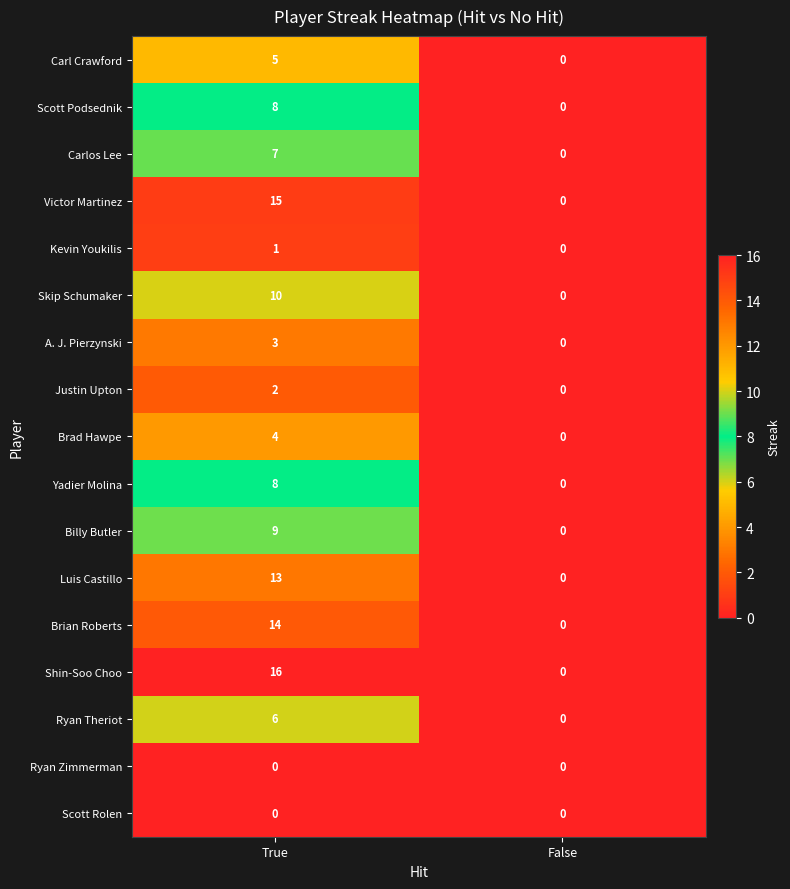

What is the sum of the Ryan Theriot values at False and True?

6